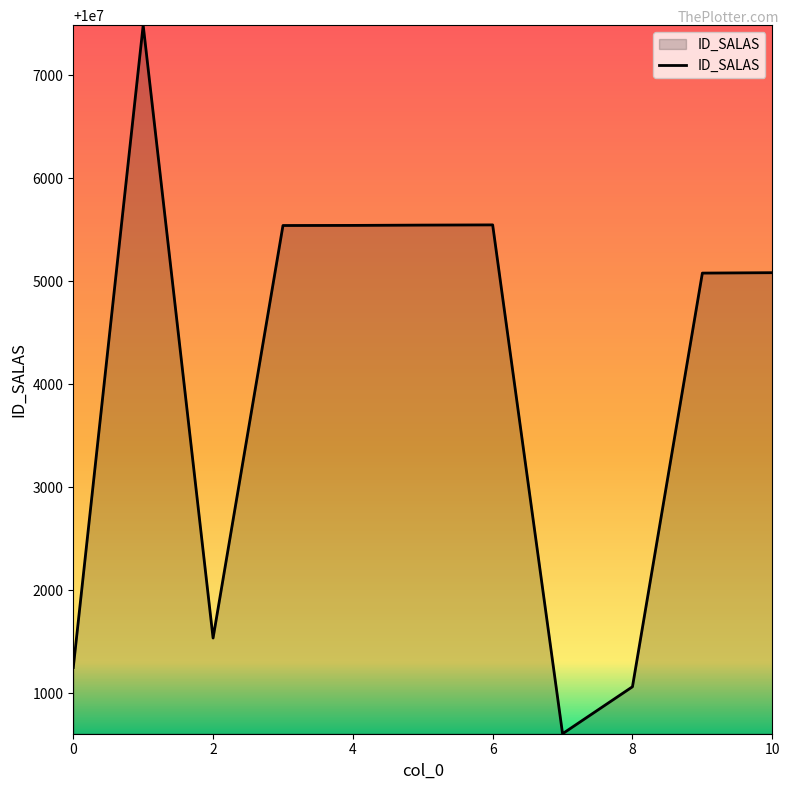

What is the smallest value displayed?

10000609